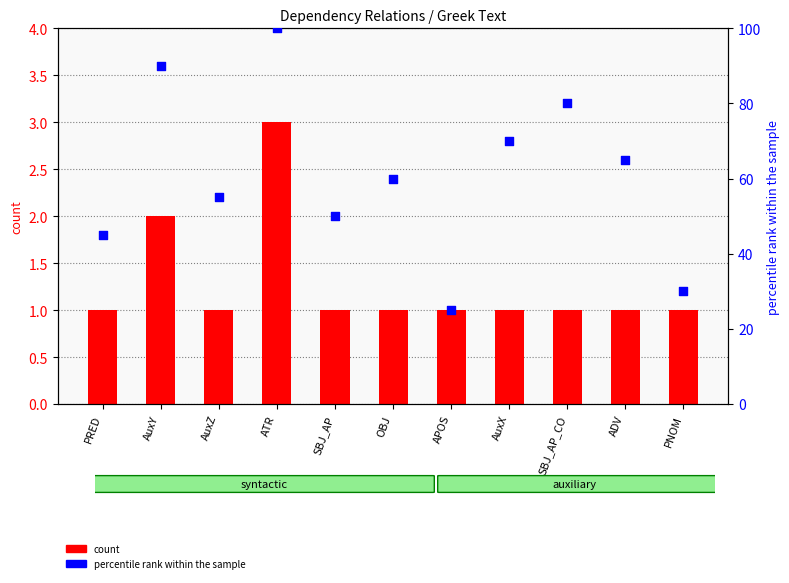

Which series has the largest total across all categories?

percentile rank within the sample